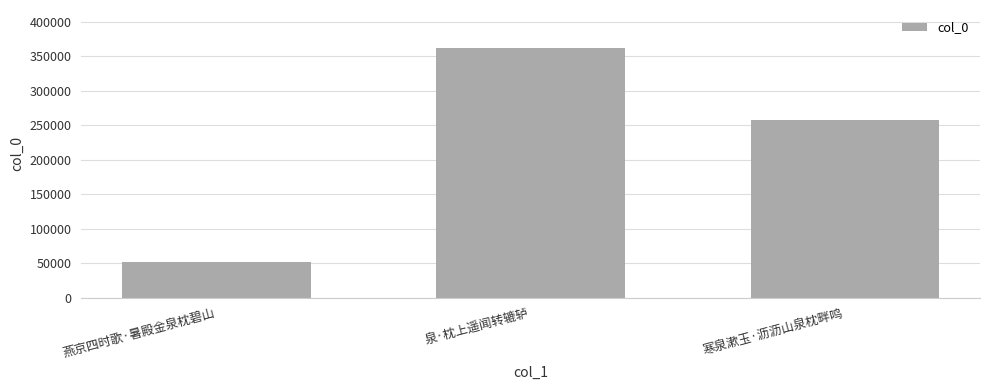

True or false: the data shows 52001 at 燕京四时歌·暑殿金泉枕碧山.

True